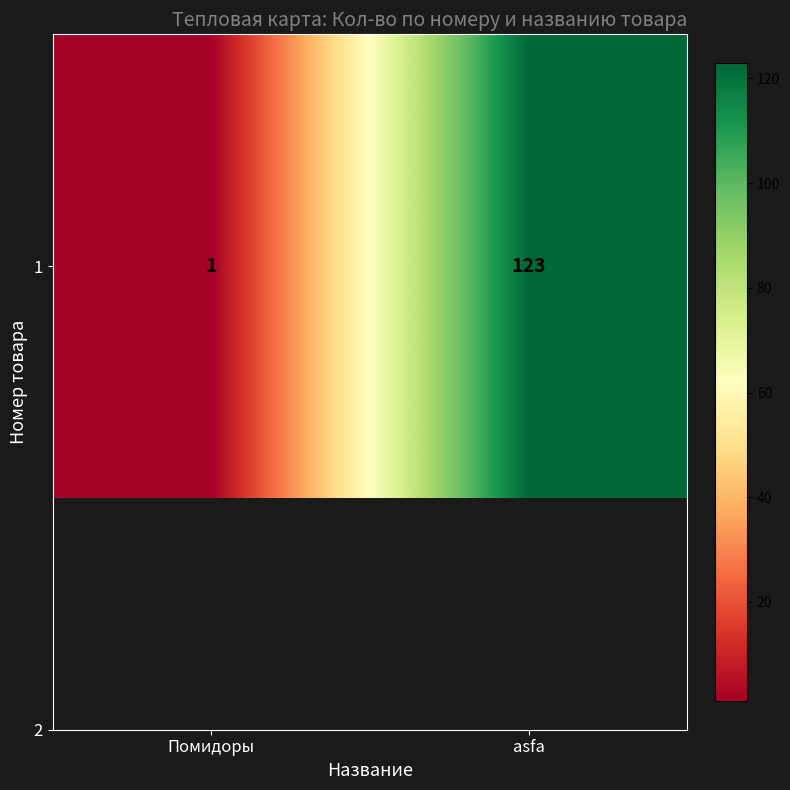

The chart shows a value of 1 at Помидоры. True or false?

False